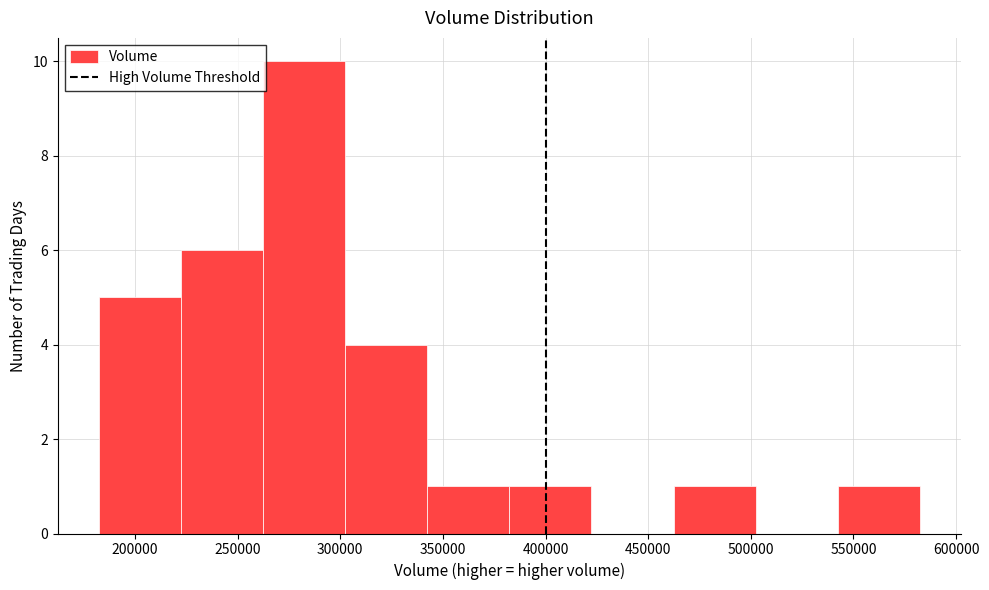

Reading left to right, list every bar in this chart as the range it spans on the x-axis followed by its height. Neither the bar edges nor the heights are printed on the chart, so give them approximately, as read against the axes.

180000 to 220000: 5
220000 to 260000: 6
260000 to 300000: 10
300000 to 340000: 4
340000 to 380000: 1
380000 to 420000: 1
420000 to 460000: 0
460000 to 500000: 1
500000 to 540000: 0
540000 to 580000: 1